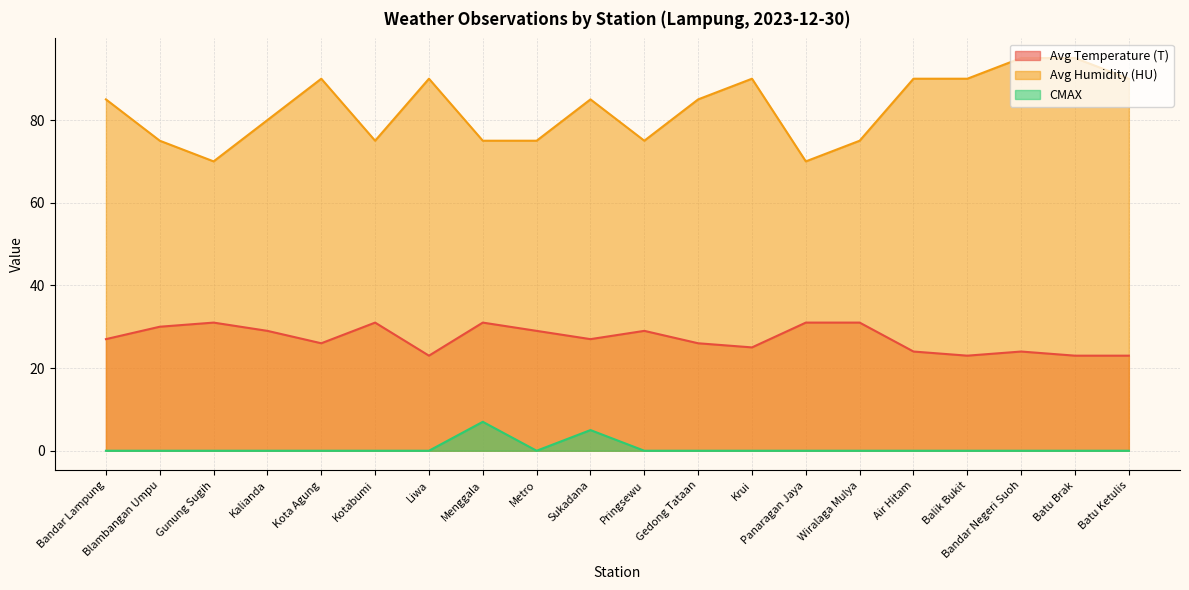

At which label is Avg Temperature (T) closest to 27?

Bandar Lampung